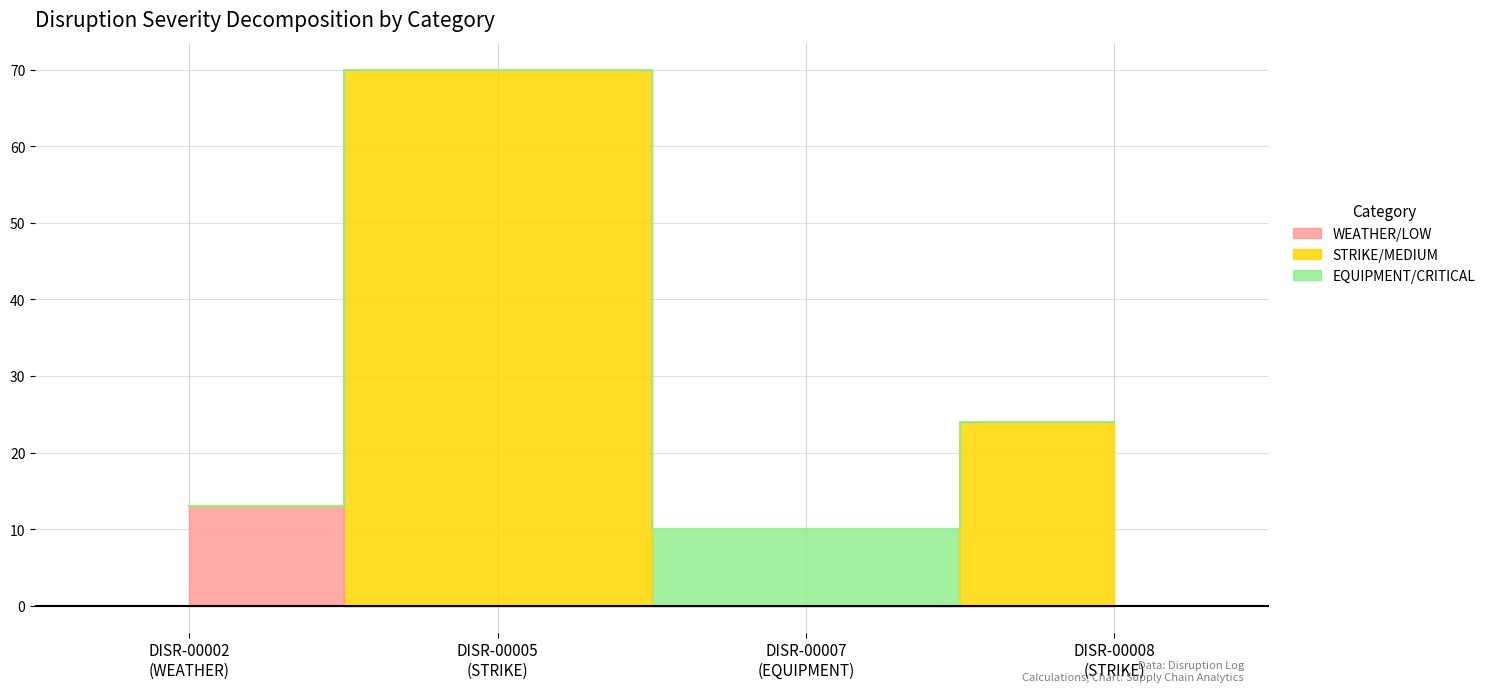

Reading left to right, transcribe all the data shown in this chart.

13	70	10	24